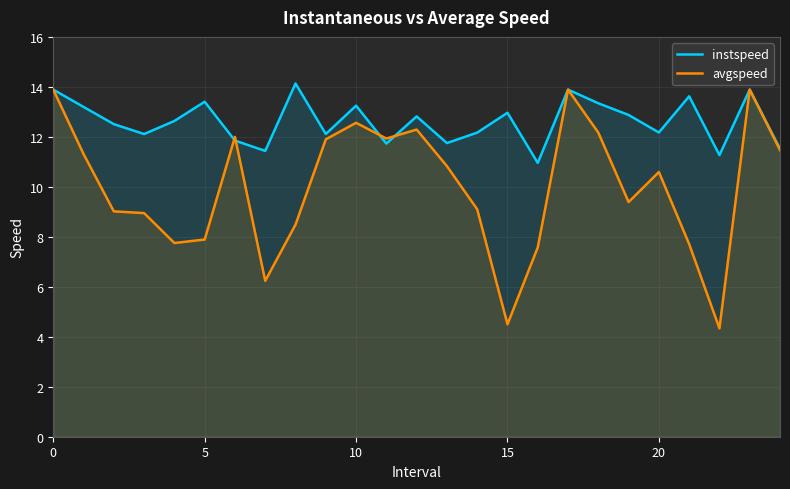

Which series has the largest total across all categories?

instspeed